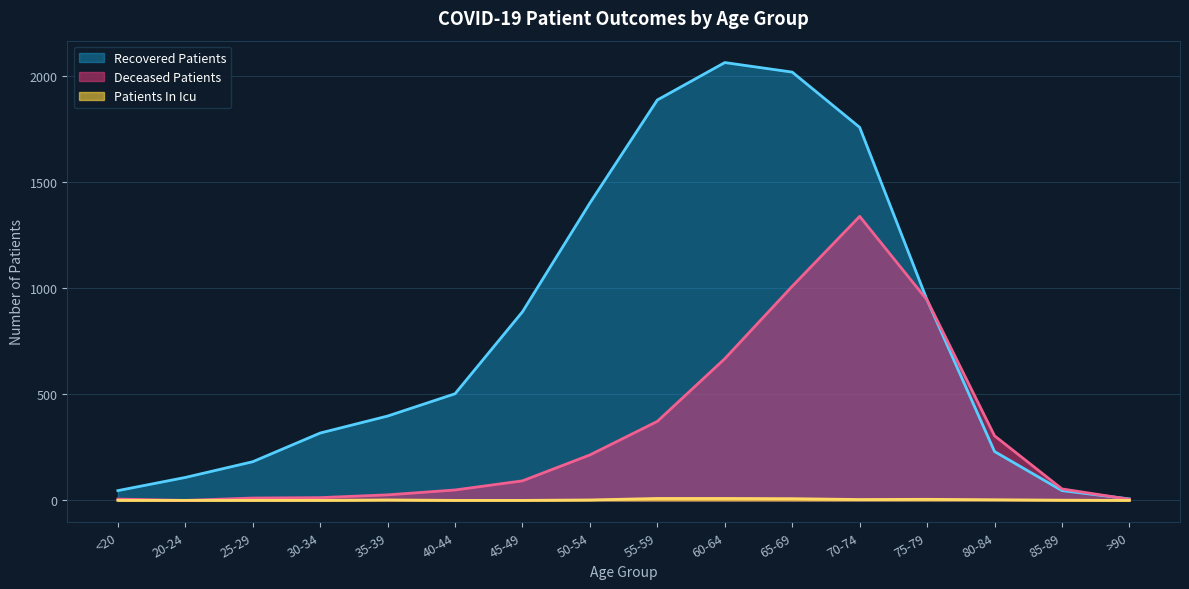

What are all the series names shown in the legend?

Recovered Patients, Deceased Patients, Patients In Icu